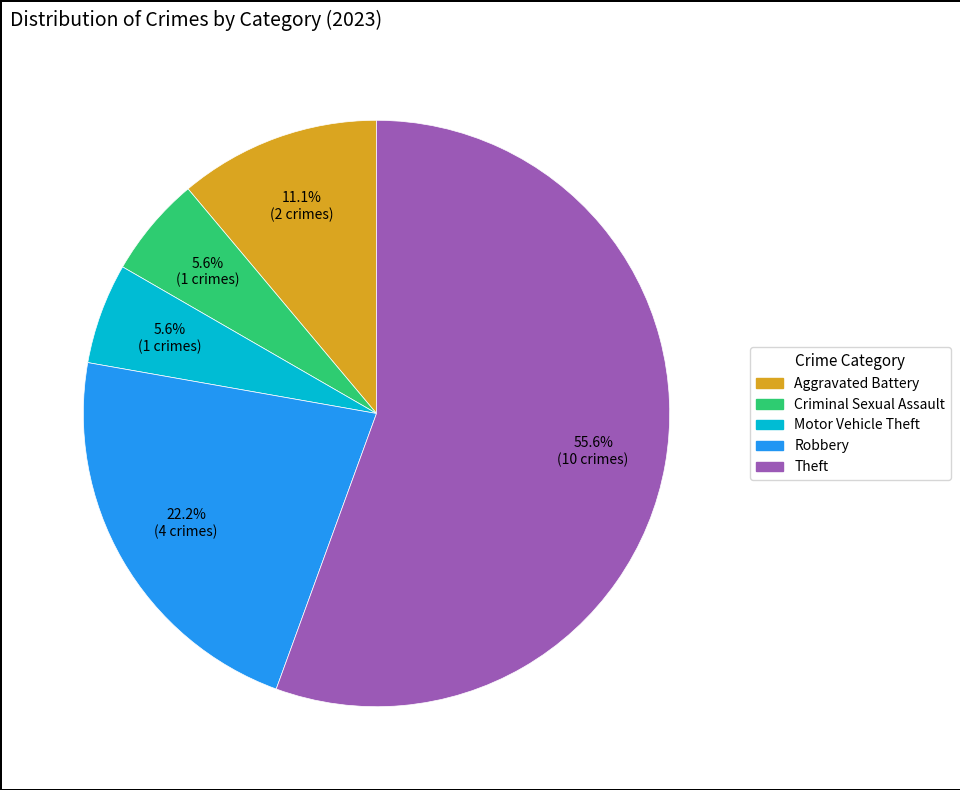

Is there any slice that represents more than half of the pie?

Yes